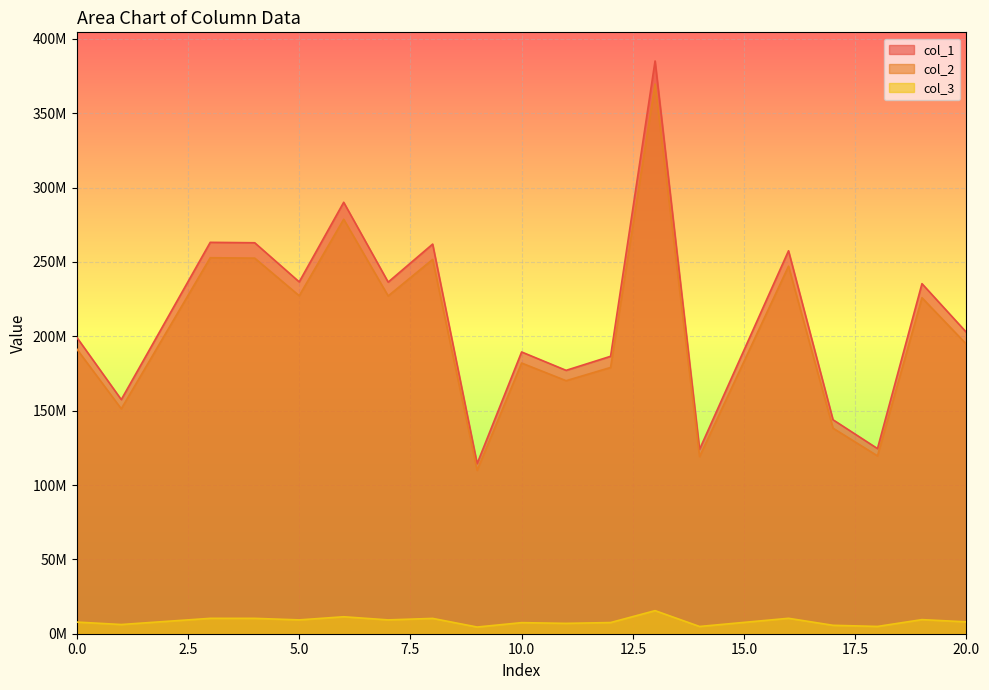

Reading left to right, extract all data points from this chart.

col_1: 199305344.2	157453985.5	263191934.2	262908065.0	236606396.6	290128188.4	236445677.6	262011402.9	114410060.8	189472230.5	177111381.4	186557843.4	385154166.0	124001111.8	257524616.8	143893262.8	124504507.2	235407279.1	202652245.7
col_2: 191468231.9	151262558.1	252842664.6	252569957.7	227302527.1	278719727.6	227148128.0	251708554.3	109911212.6	182021777.2	170146983.2	179044208.7	369642045.5	119125122.9	247152788.6	138235072.0	119608723.7	225926228.7	194683526.0
col_3: 7837112.3	6191427.4	10349269.7	10338107.3	9303869.5	11408460.8	9297549.6	10302848.6	4498848.2	7450453.3	6964398.2	7513634.8	15512120.4	4875988.9	10371828.3	5658190.8	4895783.5	9481050.4	7968719.6